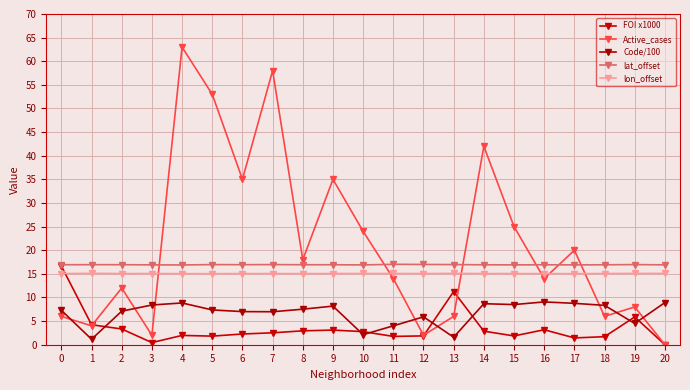

How many data points does each series have?

21